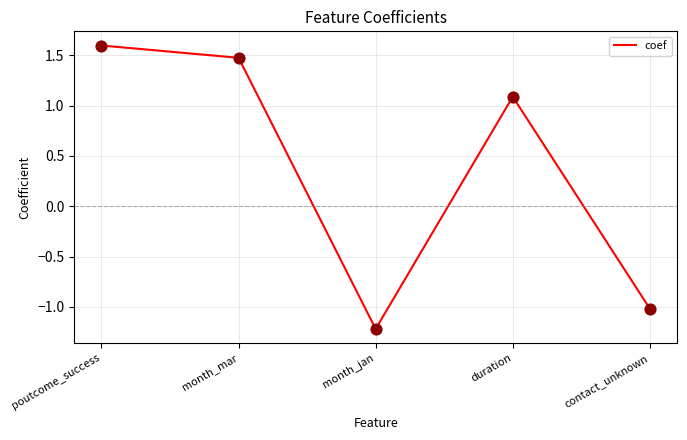

What is the ratio of the value at month_mar to the value at duration?

1.4